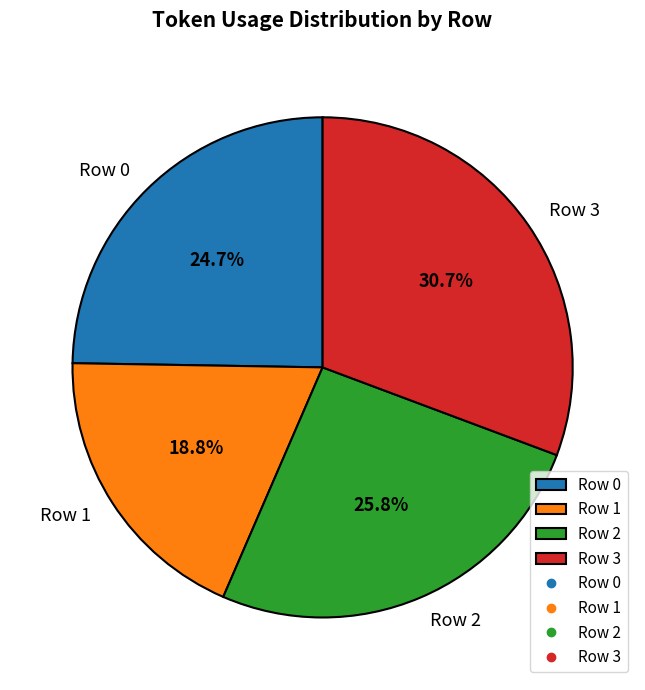

To the nearest percent, what is the average slice percentage?

25%